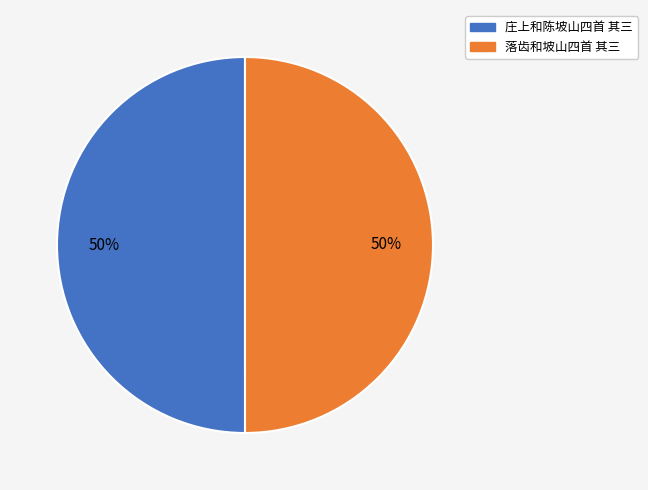

What is the ratio of the value at 庄上和陈坡山四首 其三 to the value at 落齿和坡山四首 其三?

1.0